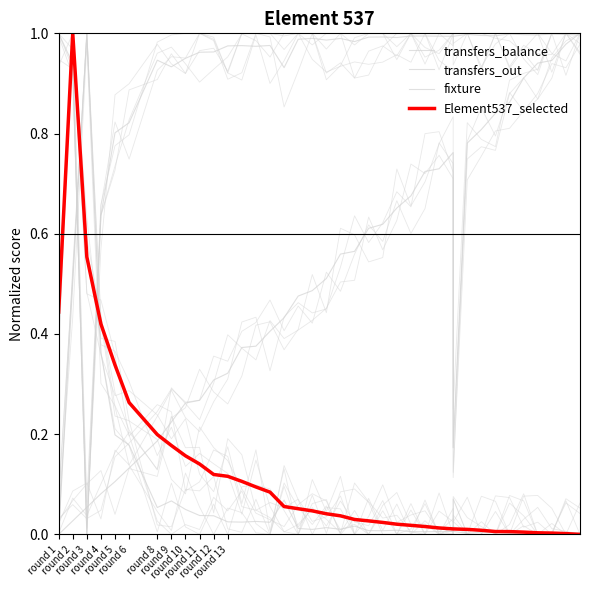

What are all the series names shown in the legend?

transfers_balance, transfers_out, fixture, Element537_selected